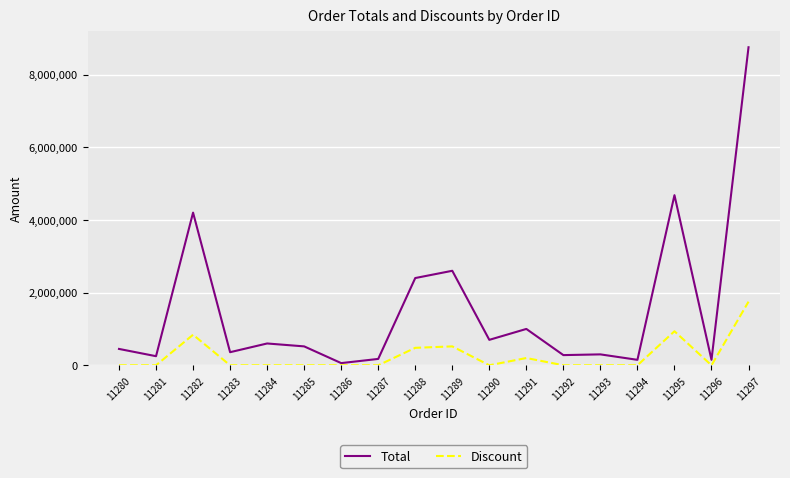

The Discount series shows -984502 at 11296. True or false?

False